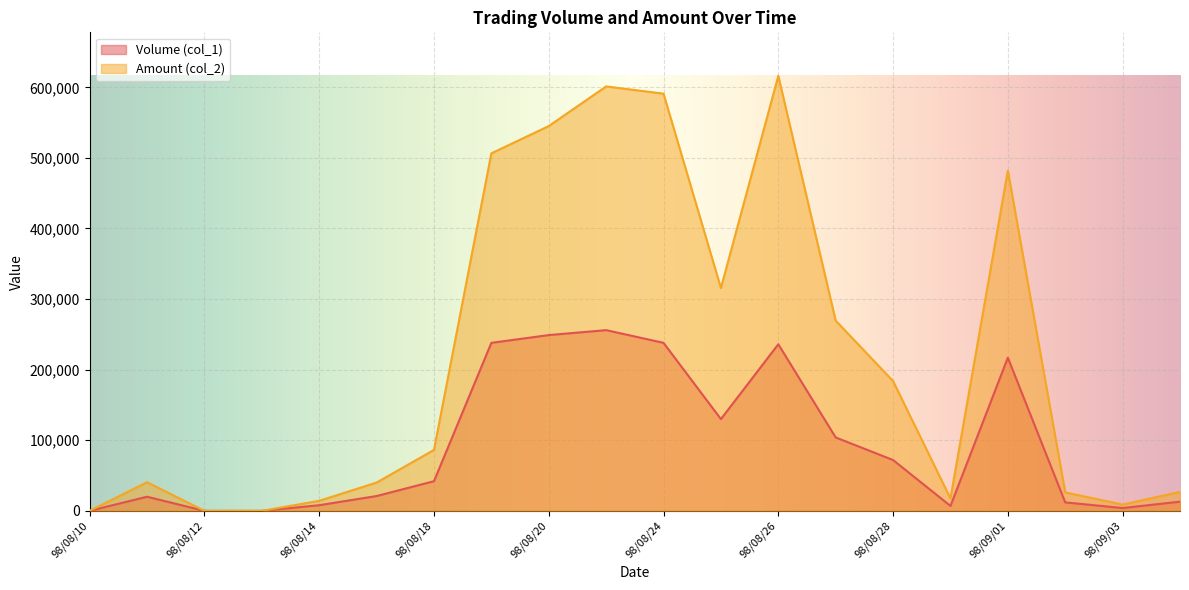

True or false: Volume (col_1) and Amount (col_2) intersect in this chart.

False